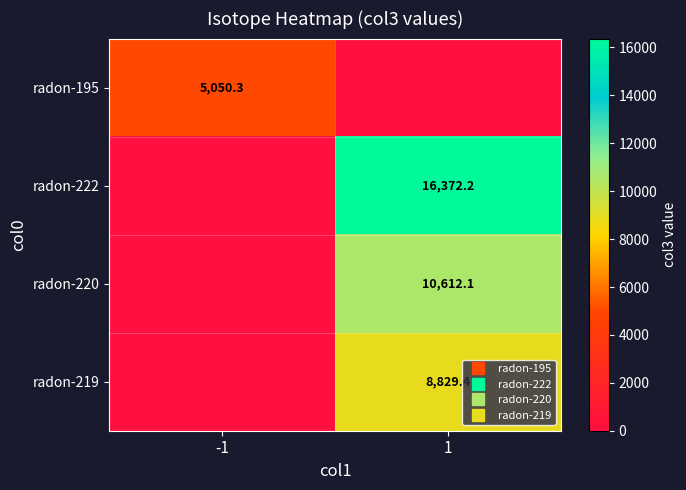

Which label corresponds to the largest value in the chart?

1